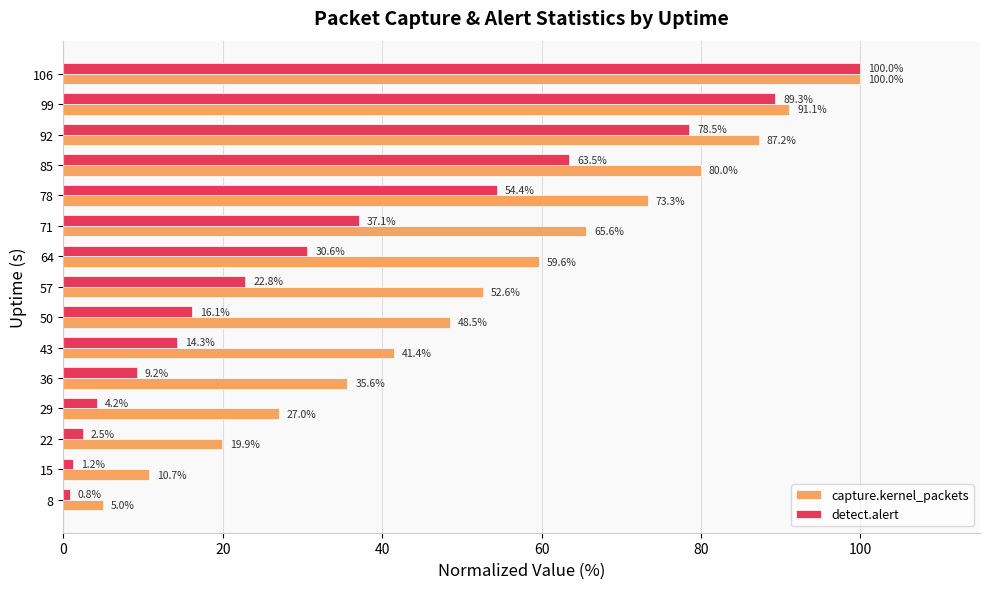

Which series has the largest range (max minus min)?

detect.alert